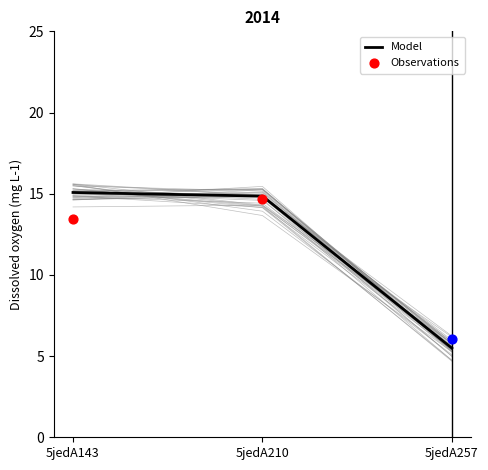

True or false: Model has a value of 7.8 at 5jedA143.

False